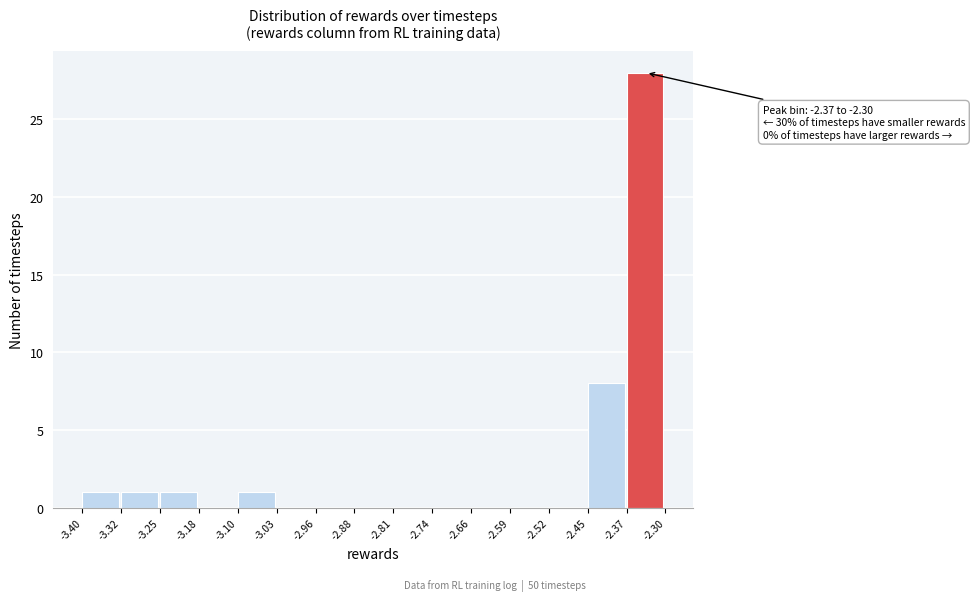

Which range on the x-axis has the tallest bar?

-2.37 to -2.30